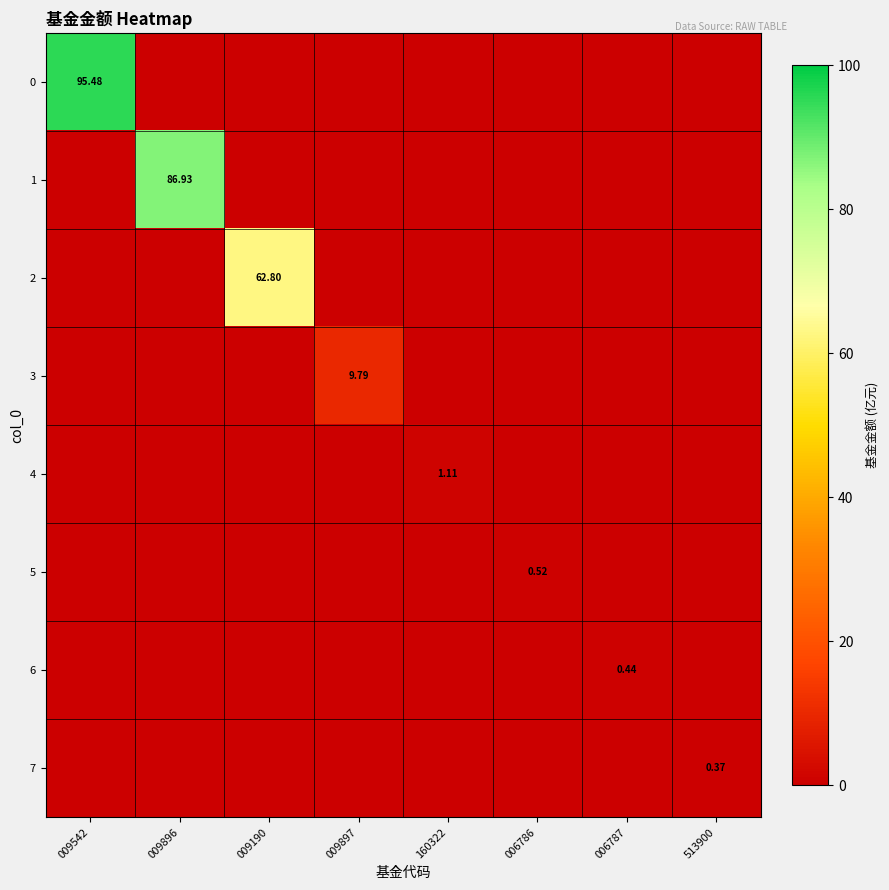

How many distinct data groups are displayed?

8